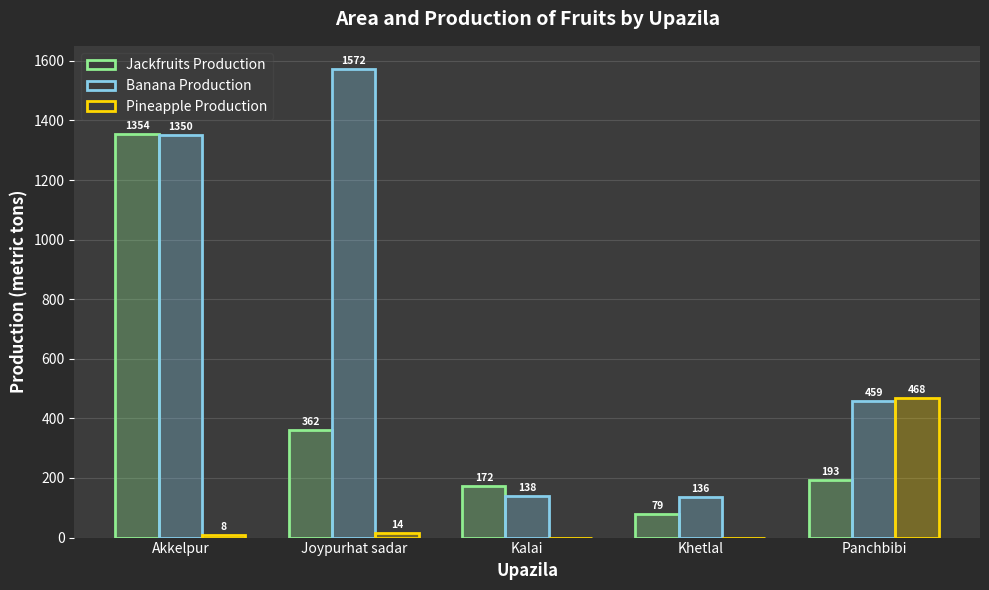

What is the greatest value displayed?

1572